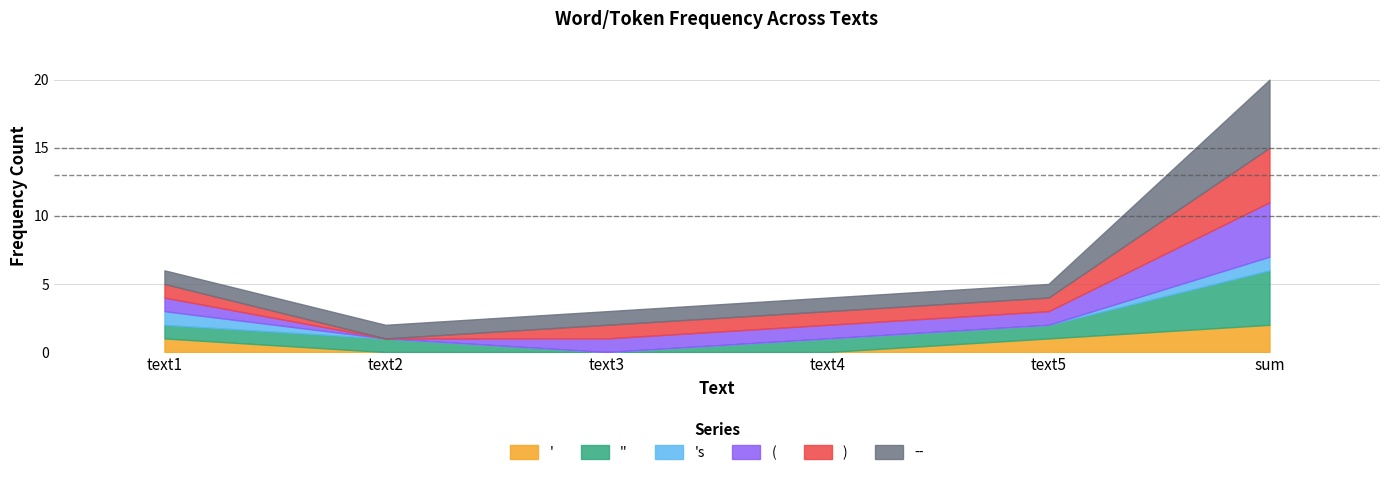

Count the number of data series in this chart.

6